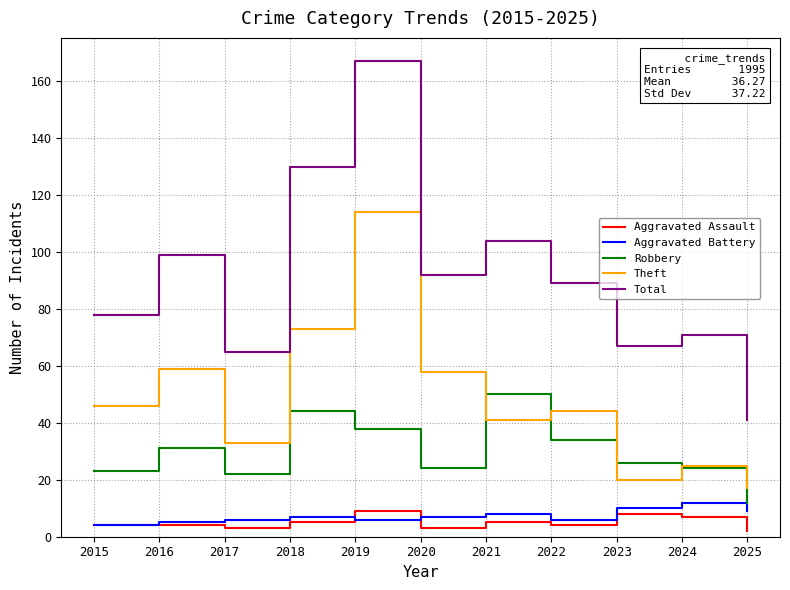

At which label does Total first exceed 89?

2016